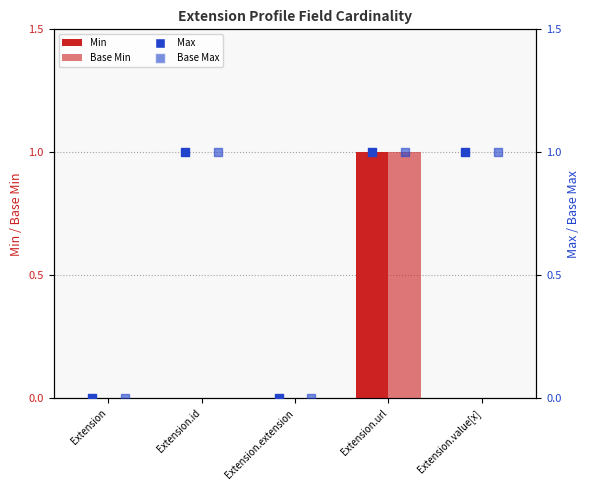

Which series has the largest Y range (max minus min)?

Min